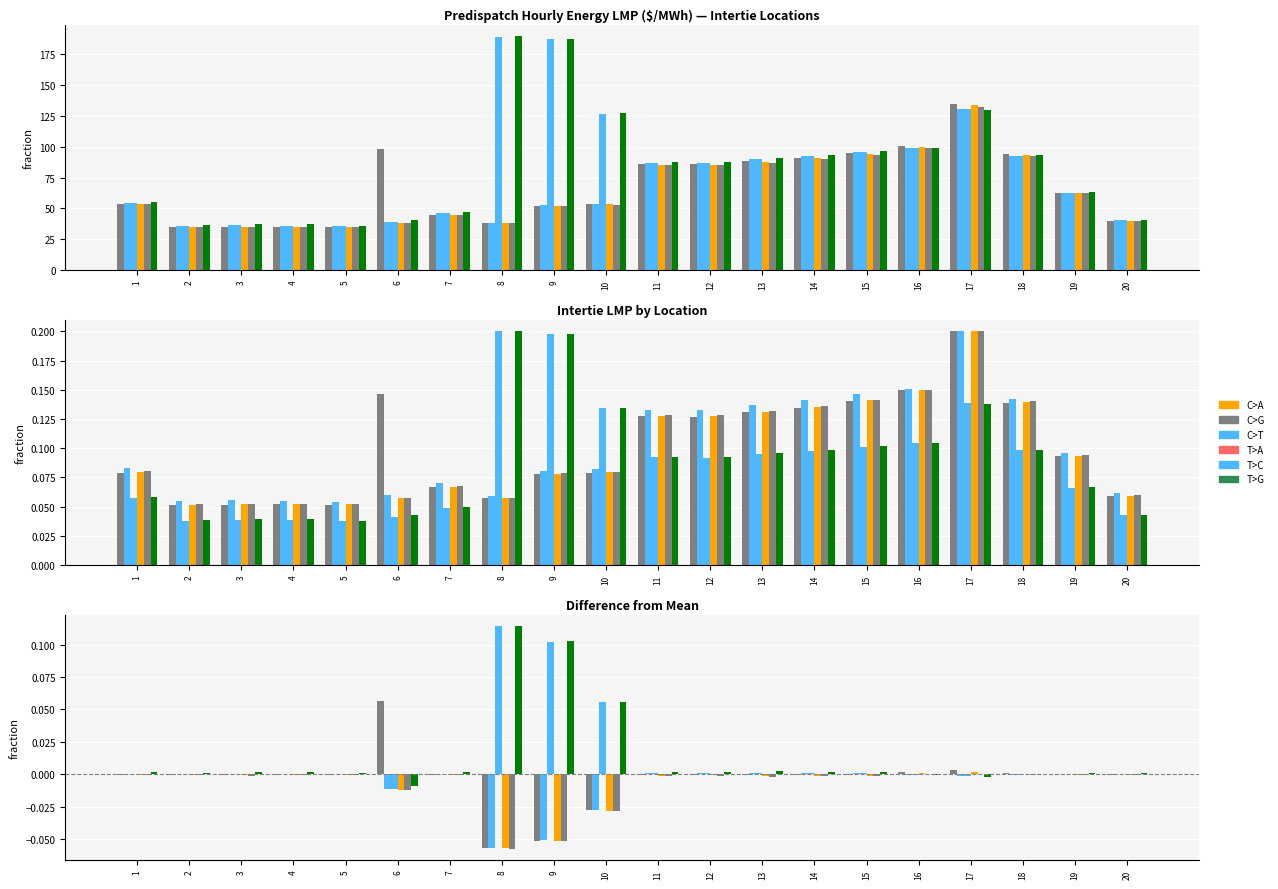

Which category has the highest value across all series?

8